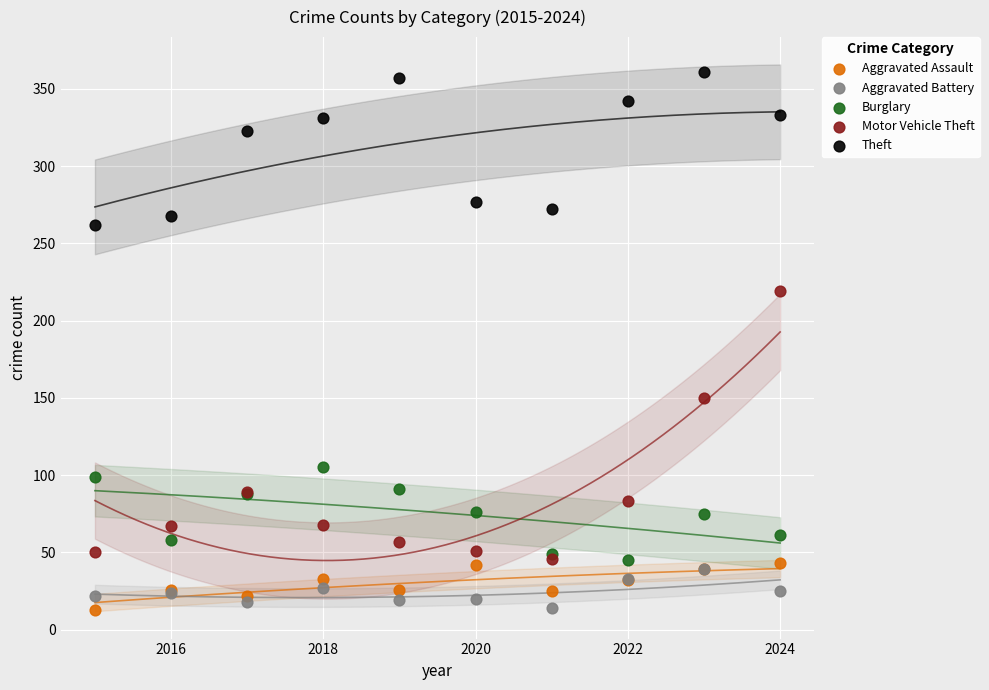

In the Theft series, what Y value is closest to 311?

323